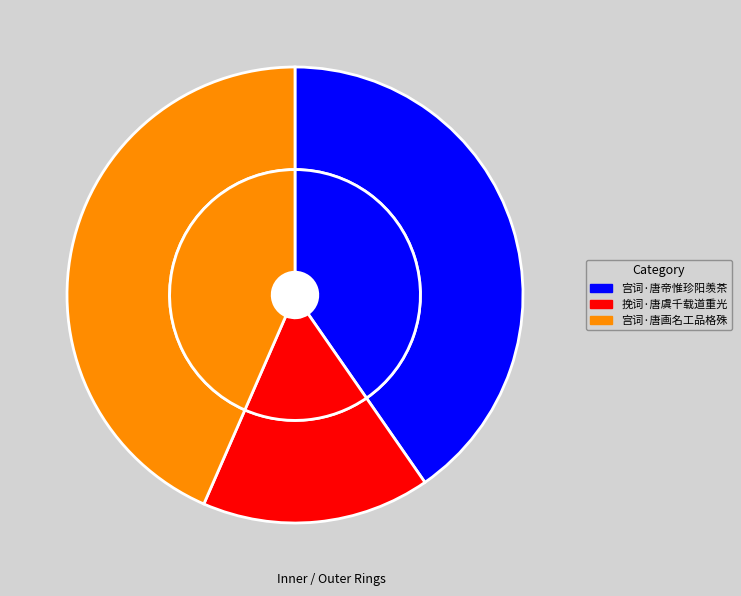

Approximately how many times larger is the value at 宫词·唐画名工品格殊 compared to 宫词·唐帝惟珍阳羡茶?

1.1